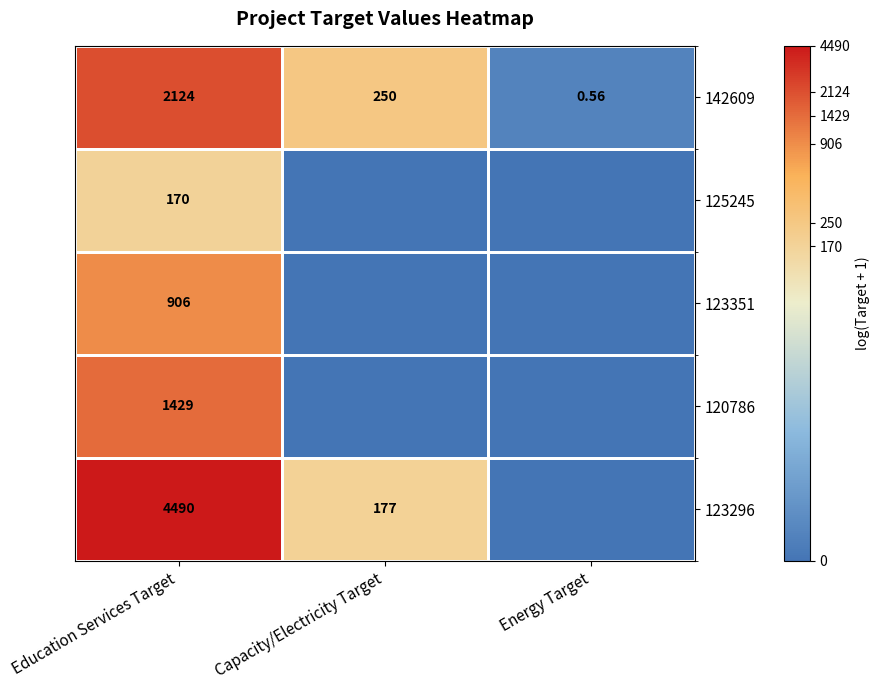

At which label does 142609 reach its peak?

Education Services Target